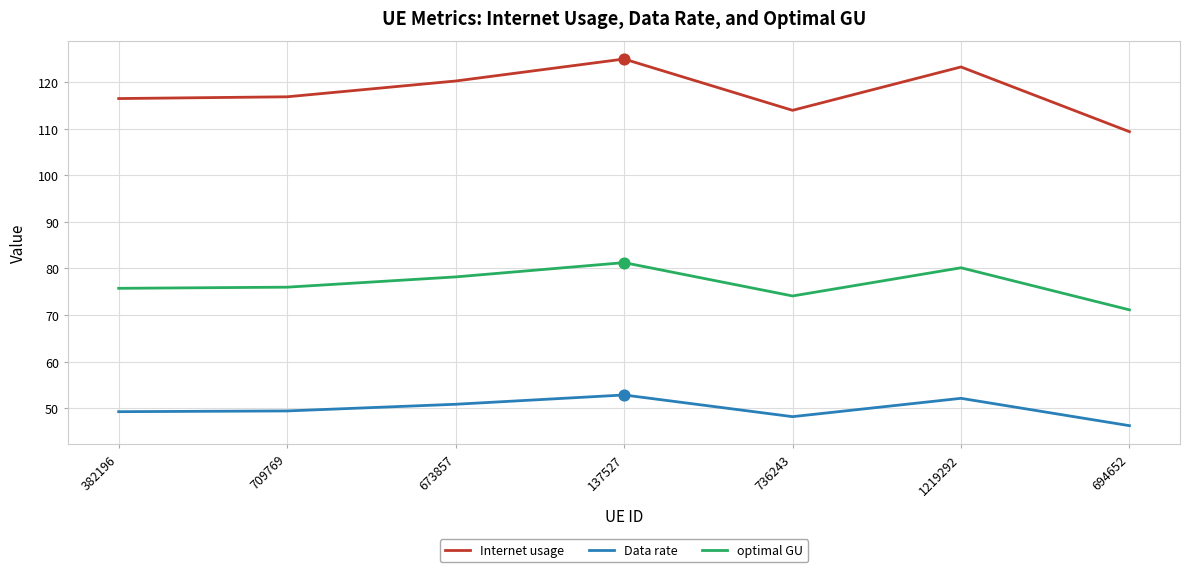

At how many categories does at least one series exceed 71?

7